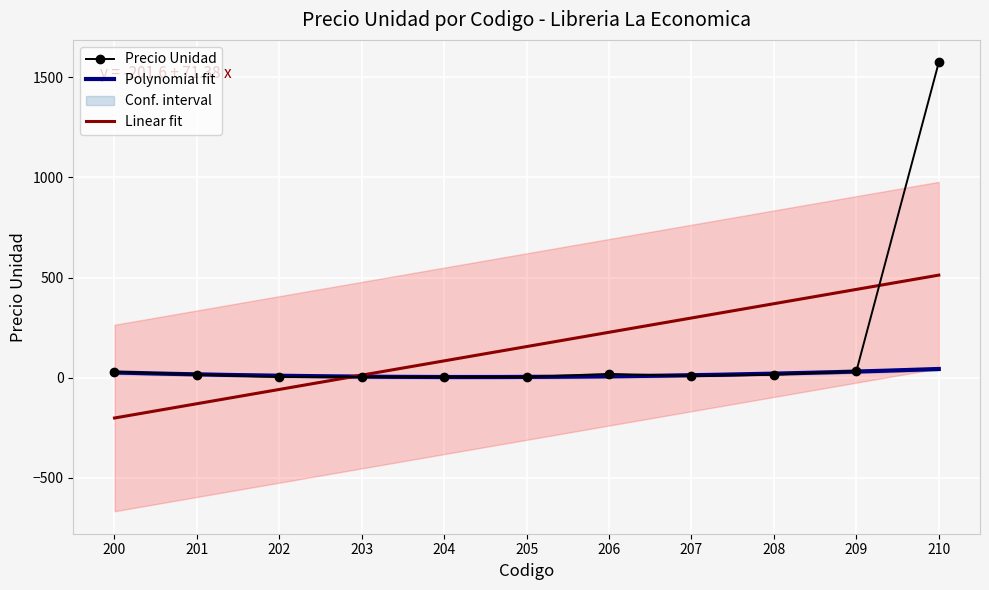

What is the value of the 11th point from the left?

1575.0